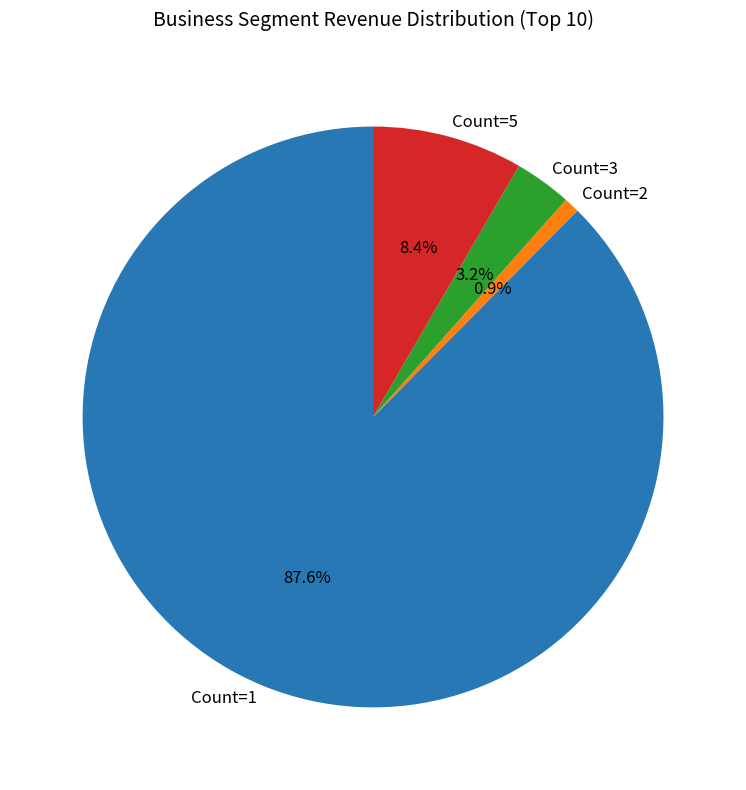

Which category has the biggest portion of the pie?

Count=1